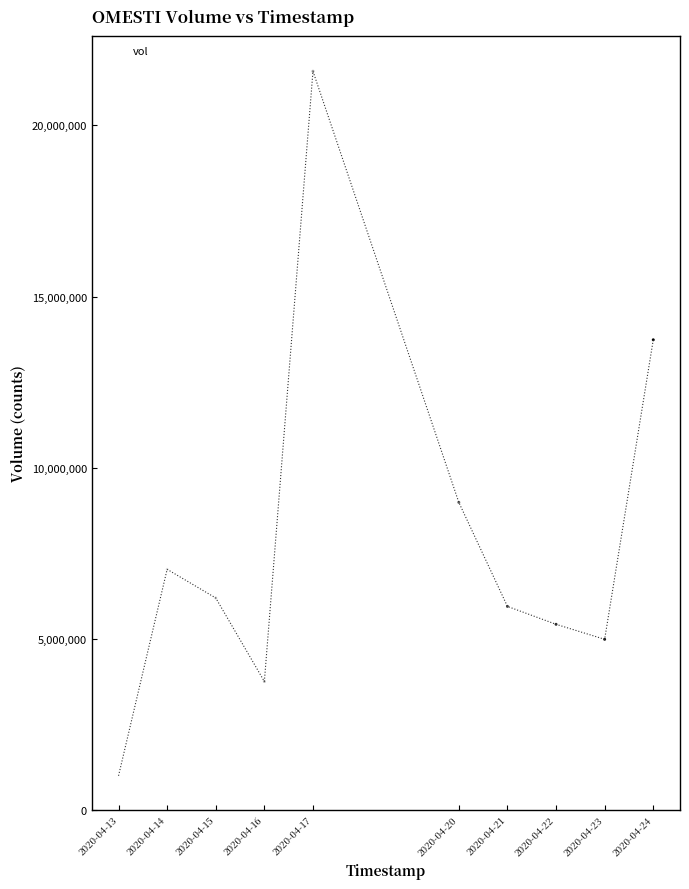

What is the range of X values (max minus min)?

950400